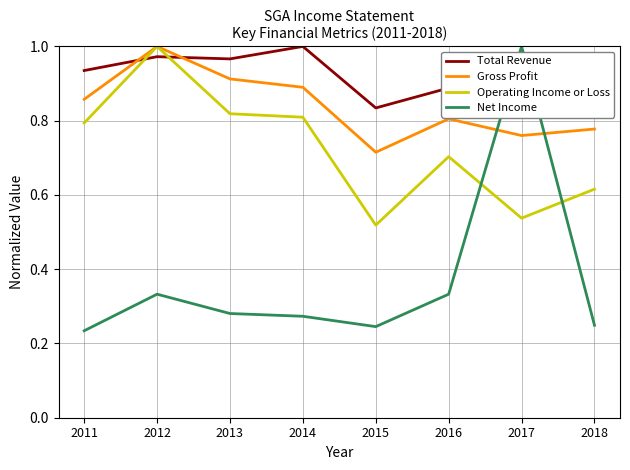

Is it true that Gross Profit equals 1.4 at 2014?

False